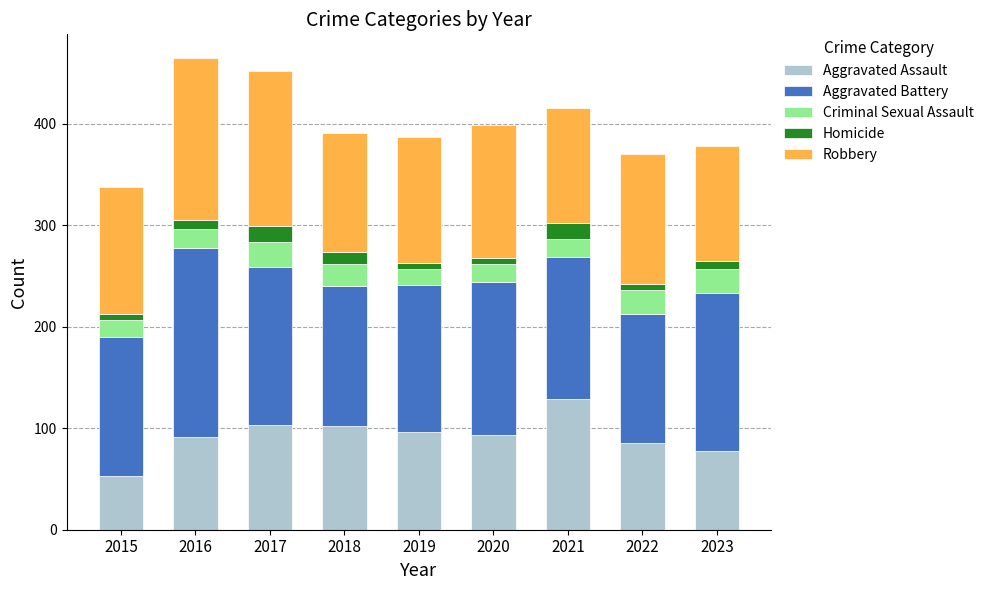

Is it true that Aggravated Assault equals 31 at 2016?

False